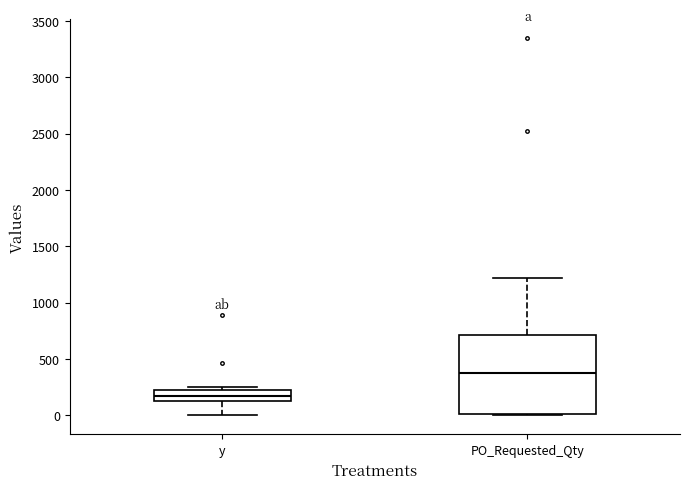

Which box has the highest median line?

PO_Requested_Qty